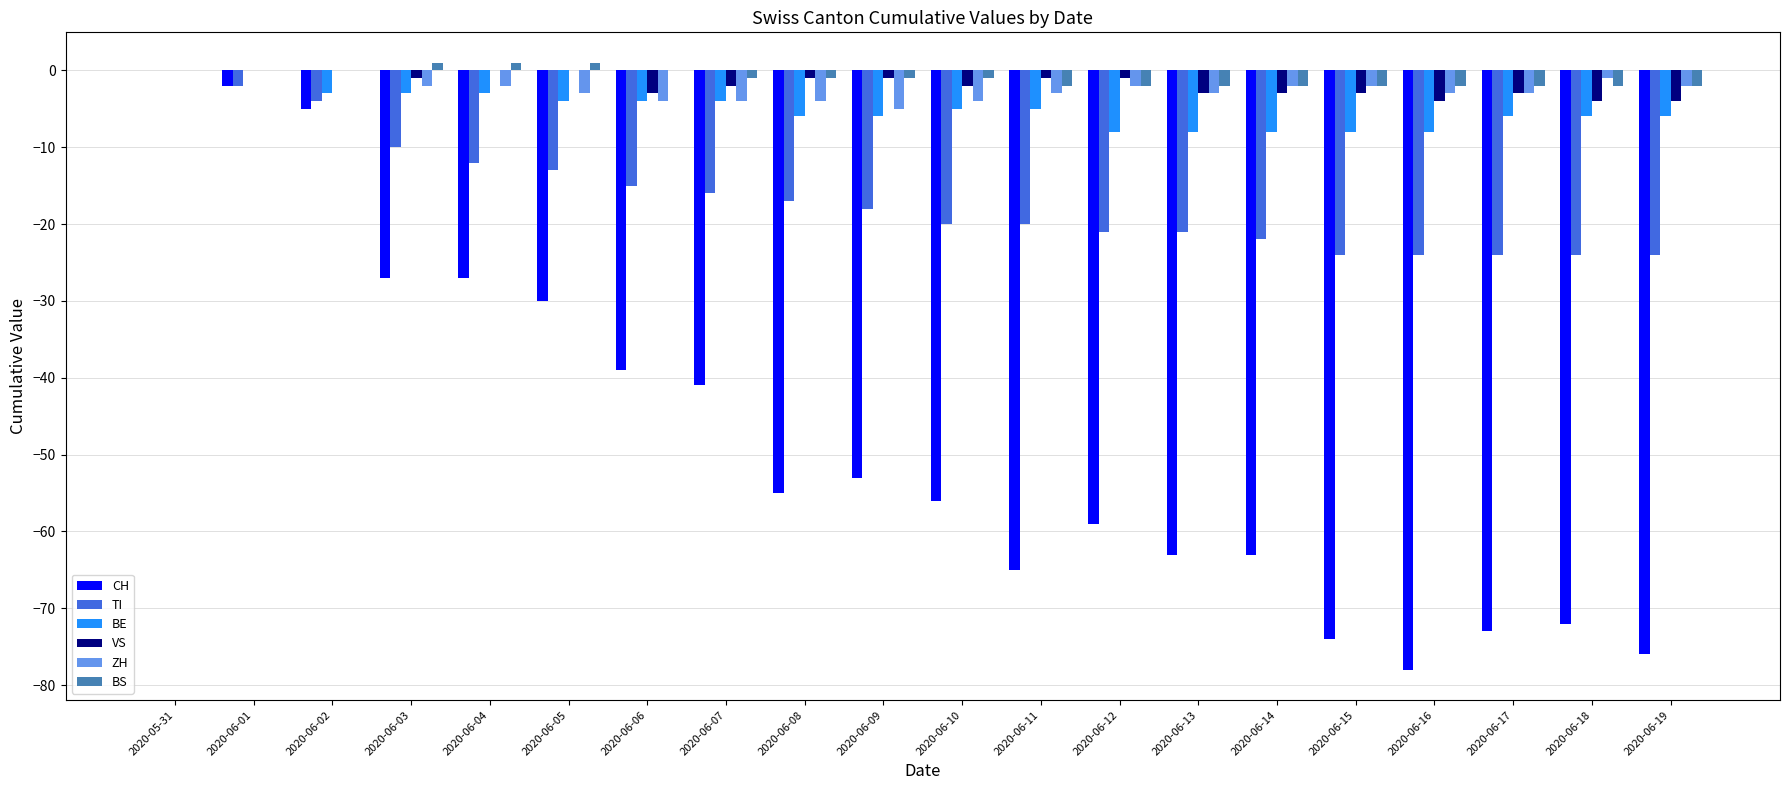

Is the value of TI at 2020-06-04 greater than the value of BE at 2020-06-11?

No